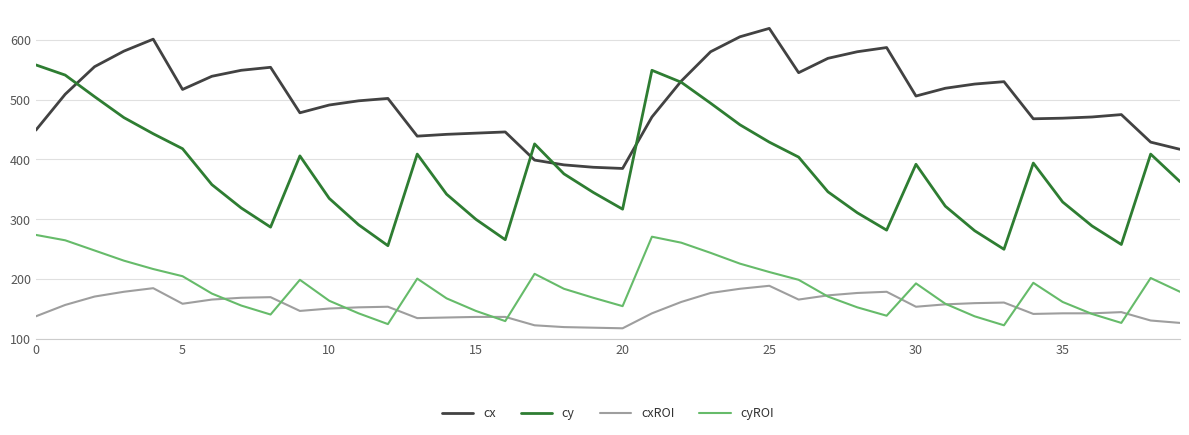

Which series has the largest total across all categories?

cx